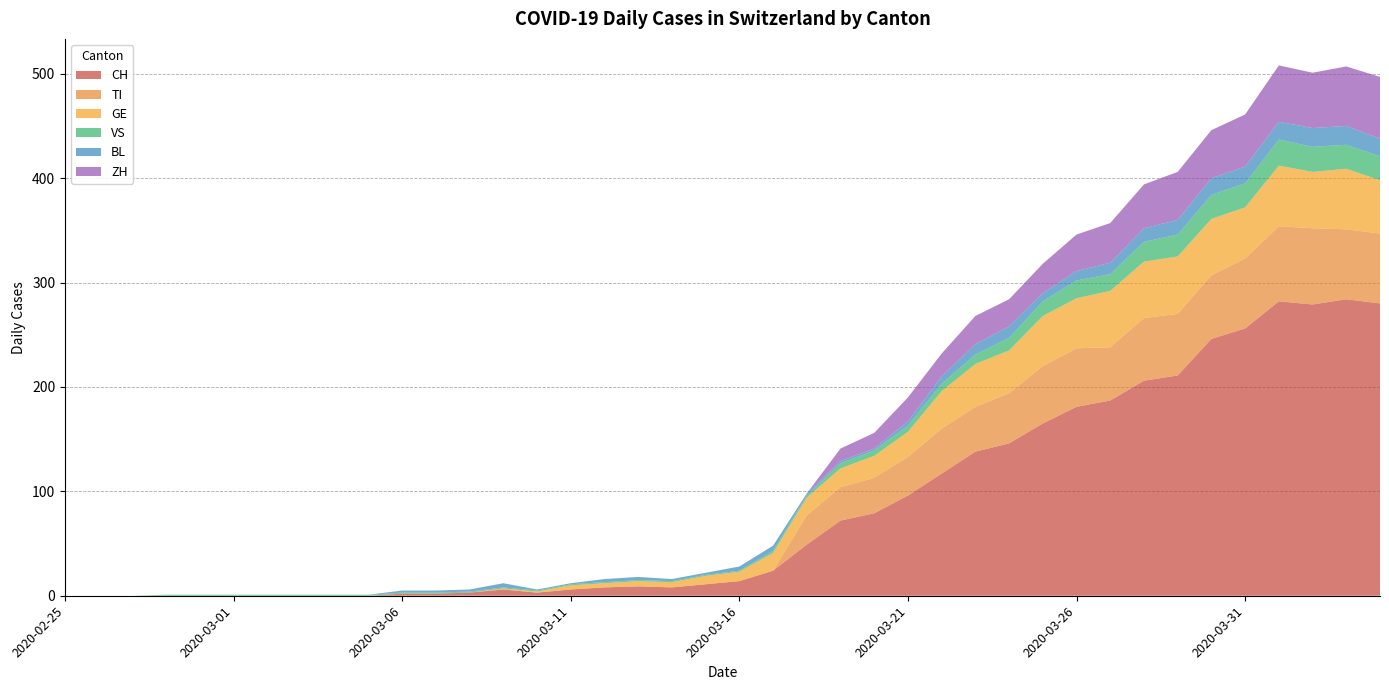

Reading left to right, extract all data points from this chart.

CH: 0	0	0	0	0	0	0	0	0	0	2	2	3	6	3	6	8	9	8	11	14	24	49	72	79	96	117	138	146	165	181	187	206	211	246	256	282	279	284	280
TI: 0	0	0	0	0	0	0	0	0	0	0	0	0	0	0	0	0	0	0	0	0	0	28	32	34	37	43	43	48	55	56	51	60	59	61	67	72	73	67	67
GE: 0	0	0	0	0	0	0	0	0	0	0	0	0	1	1	4	4	5	5	8	9	17	17	18	21	24	36	41	41	48	48	54	54	55	54	49	58	54	58	51
VS: 0	0	0	1	1	1	1	1	1	1	1	1	1	1	1	1	1	1	1	1	1	2	2	5	5	6	7	9	12	14	17	16	19	21	23	23	25	24	23	23
BL: 0	0	0	0	0	0	0	0	0	0	2	2	2	4	1	1	3	3	2	2	4	5	2	2	2	4	7	10	11	8	9	11	13	14	16	16	17	18	18	17
ZH: 0	0	0	0	0	0	0	0	0	0	0	0	0	0	0	0	0	0	0	0	0	0	0	12	15	23	22	27	26	28	35	38	42	46	46	50	54	53	57	59